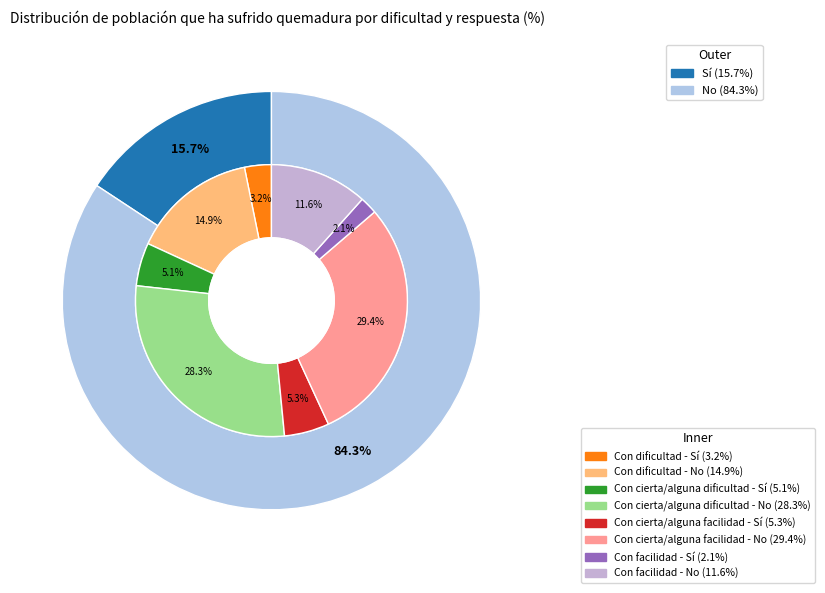

How many segments does this pie chart have?

8